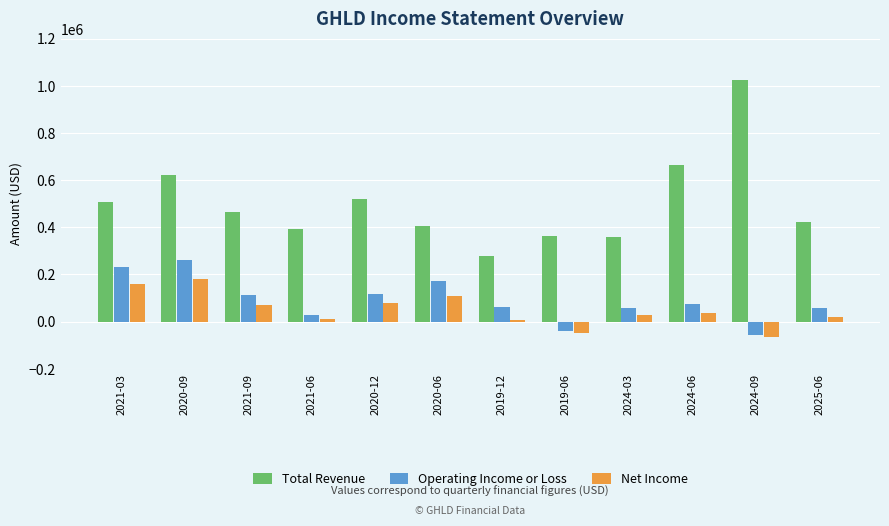

Which series changed the most between 2021-03 and 2019-06?

Operating Income or Loss